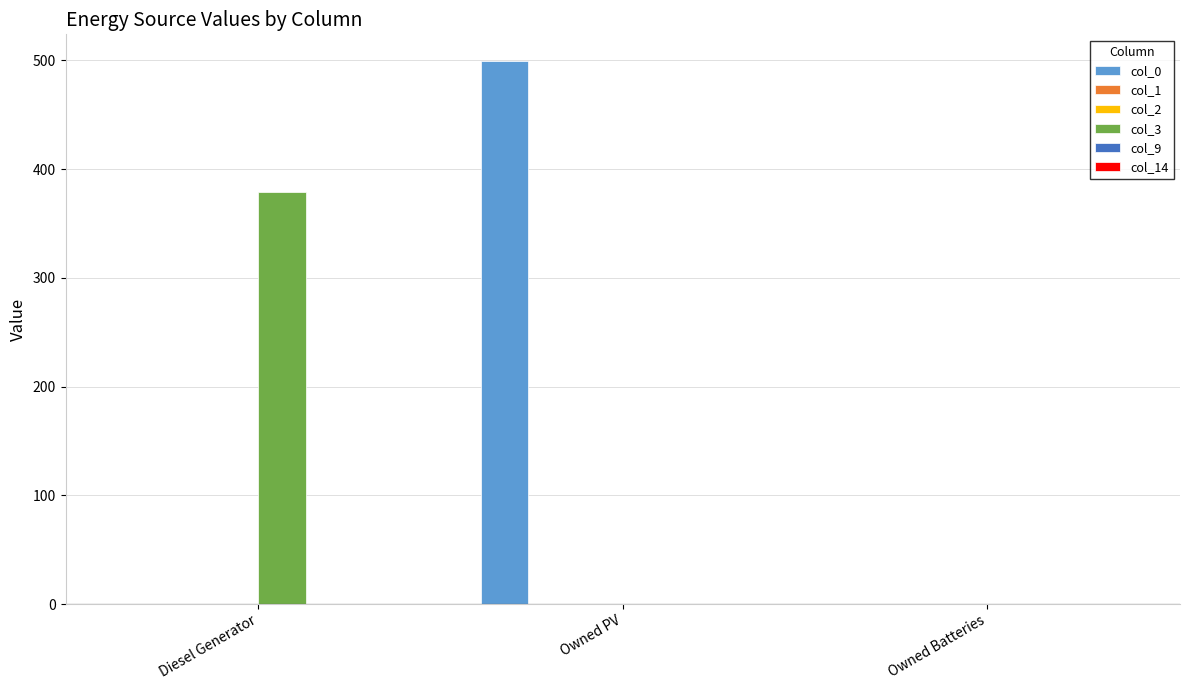

Reading right to left, list all the values displayed in this chart.

col_0: Owned Batteries=0	Owned PV=499	Diesel Generator=0
col_1: Owned Batteries=0	Owned PV=0	Diesel Generator=0
col_2: Owned Batteries=0	Owned PV=0	Diesel Generator=0
col_3: Owned Batteries=0	Owned PV=0	Diesel Generator=379
col_9: Owned Batteries=0	Owned PV=0	Diesel Generator=0
col_14: Owned Batteries=0	Owned PV=0	Diesel Generator=0